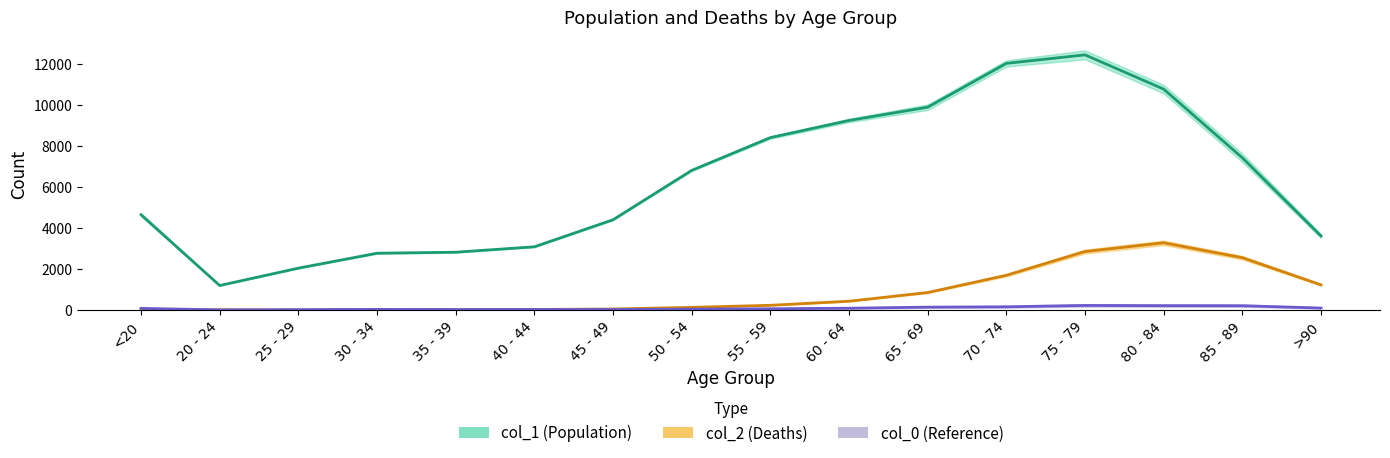

Reading right to left, transcribe all the data shown in this chart.

col_1: 3604	7417	10764	12434	12018	9883	9236	8400	6803	4396	3078	2814	2765	2038	1191	4641
col_2: 1224	2548	3273	2848	1690	850	426	227	126	47	24	18	17	3	4	18
col_0: 93	206	209	220	153	137	84	59	39	23	20	17	27	14	5	77